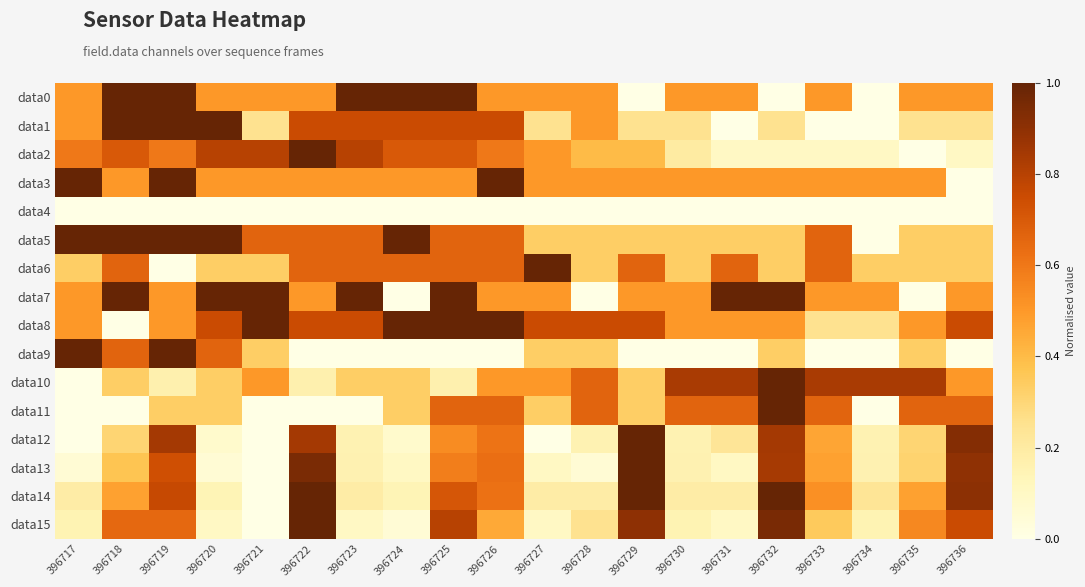

How many distinct data groups are displayed?

16